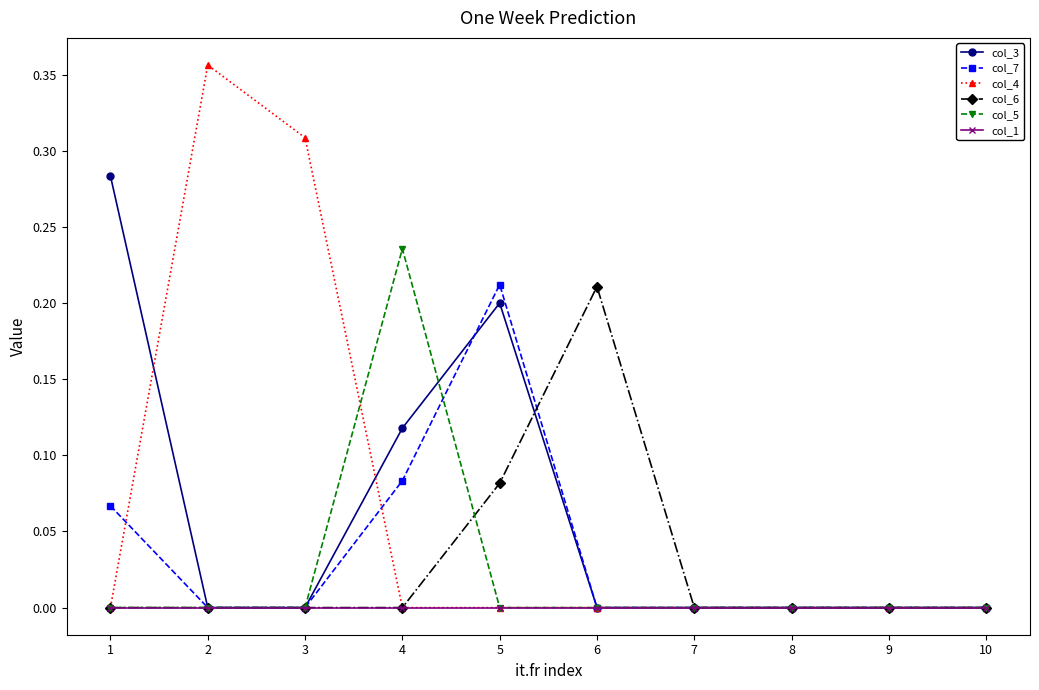

Which series has the widest spread of values?

col_4